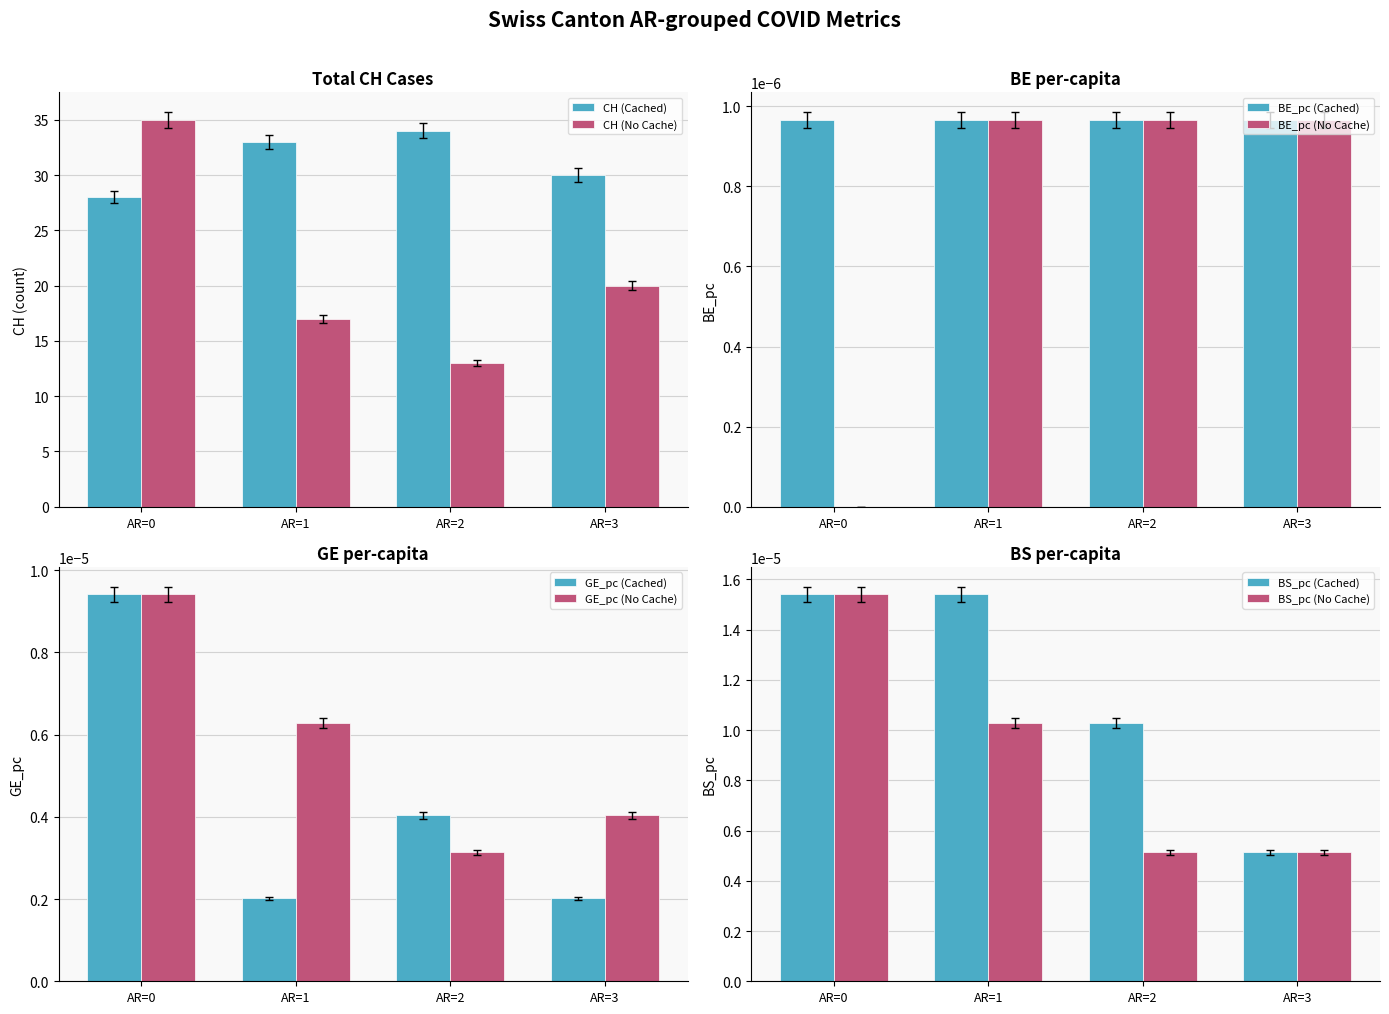

Where is CH (Cached) nearest to the value 30?

AR=3